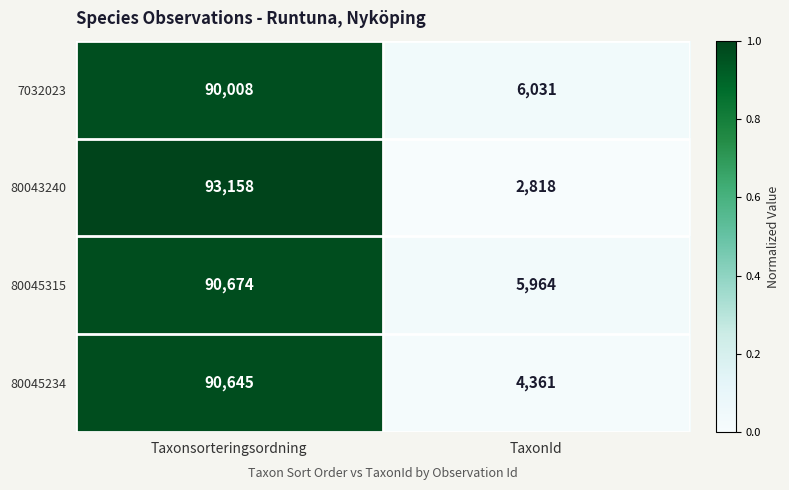

At Taxonsorteringsordning, list the series in order from smallest to largest.

7032023, 80045234, 80045315, 80043240